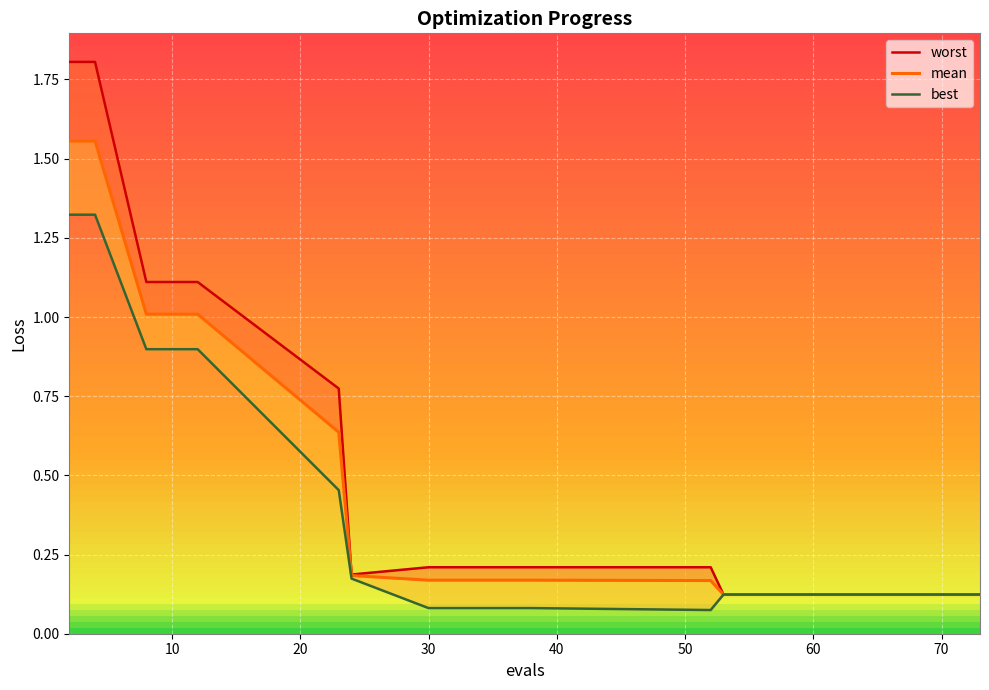

What is the maximum value for worst?

1.8